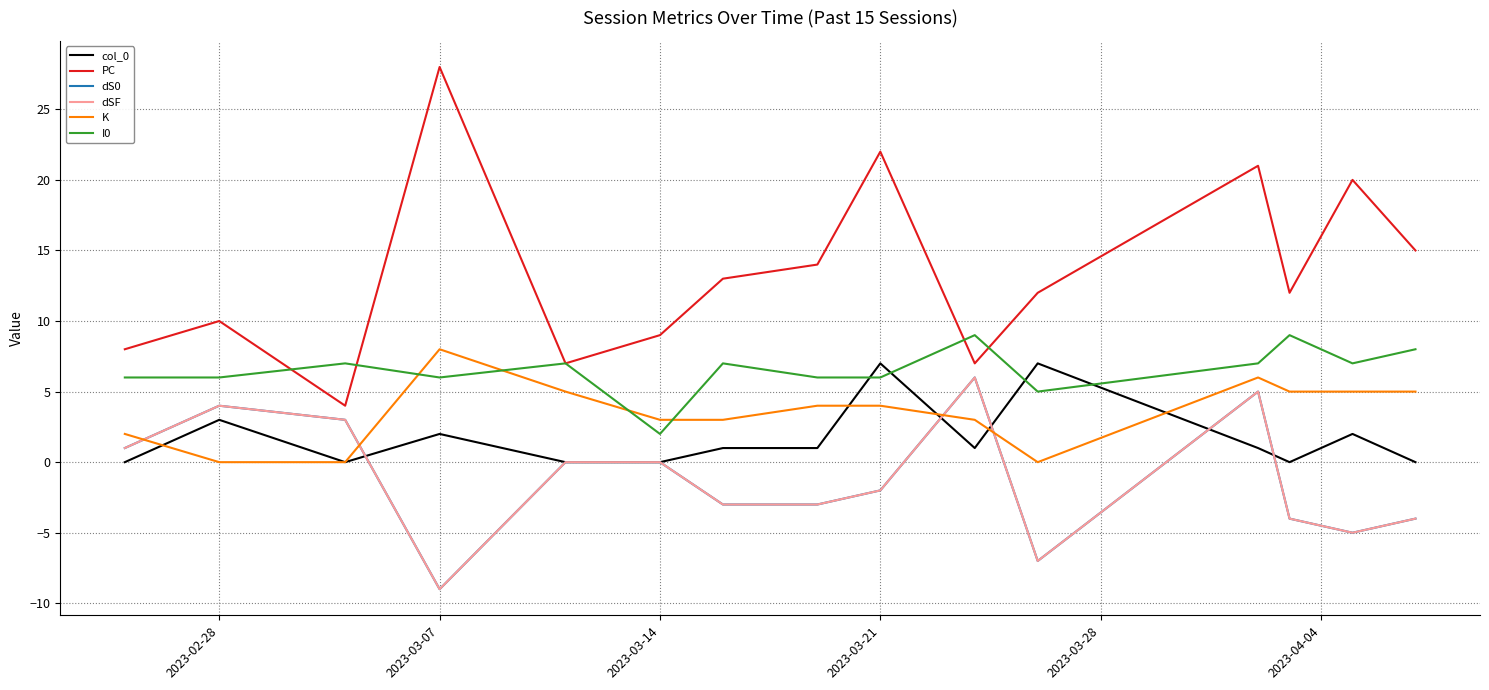

How many lines are shown in the chart?

6